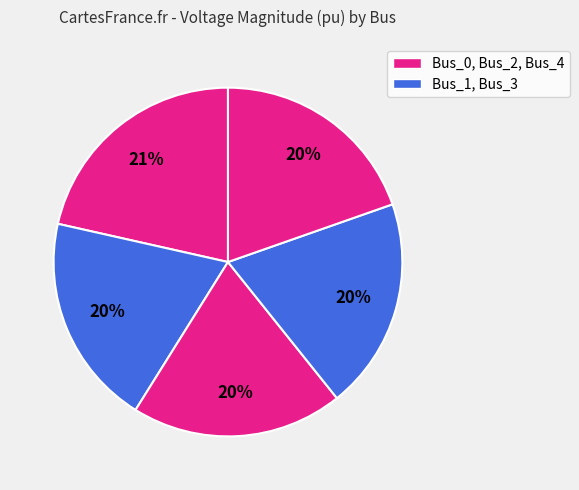

What is the smallest slice in the pie chart?

Bus_3